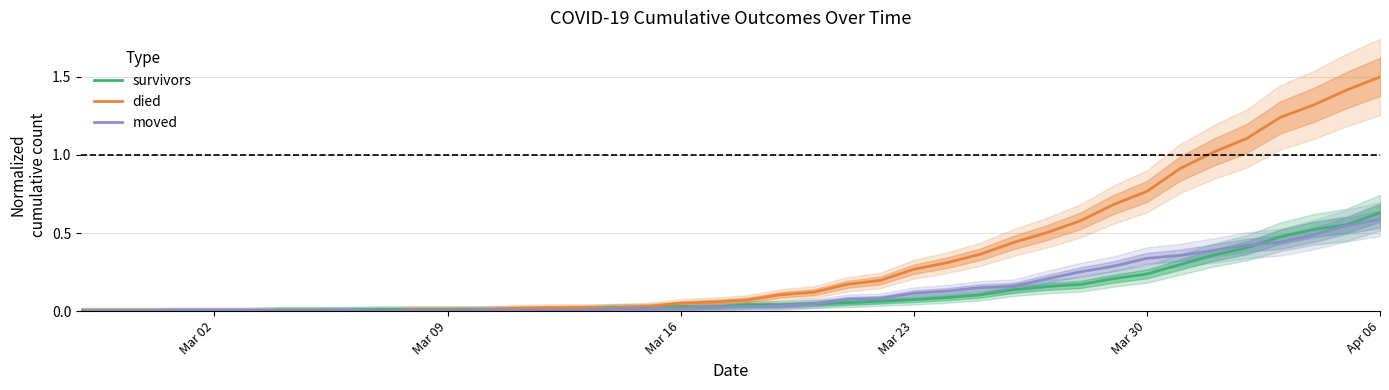

True or false: died has a value of 0.6 at Apr 06.

False